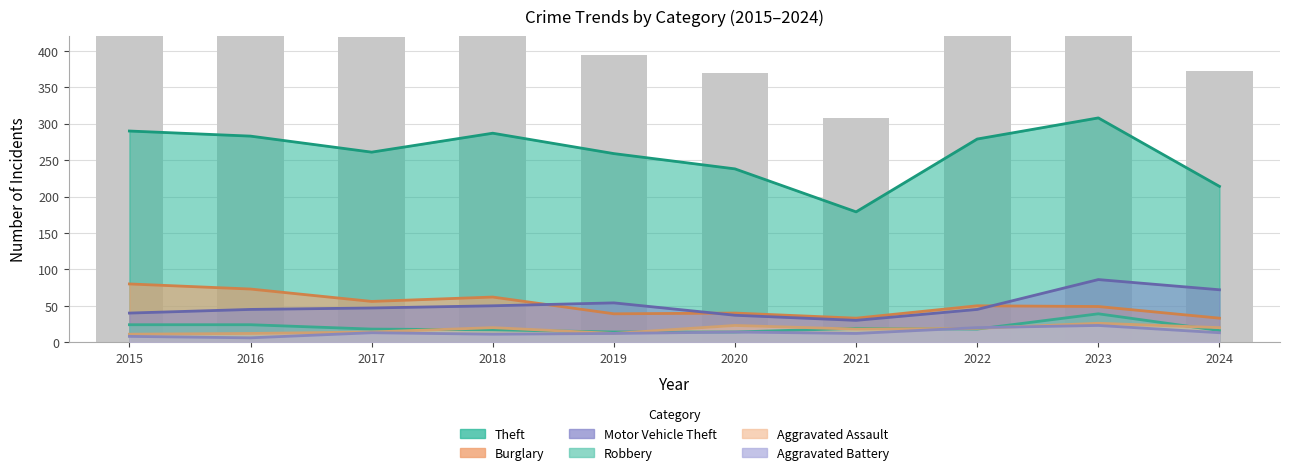

What is the sum of the Motor Vehicle Theft values at 2015 and 2016?

85